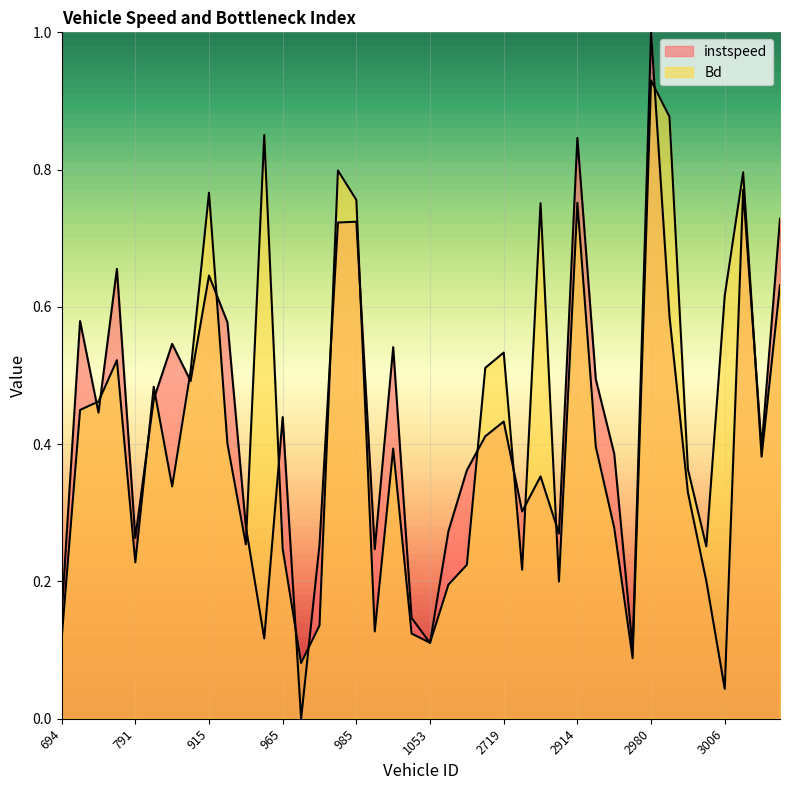

Which category has the highest value in the instspeed series?

2980